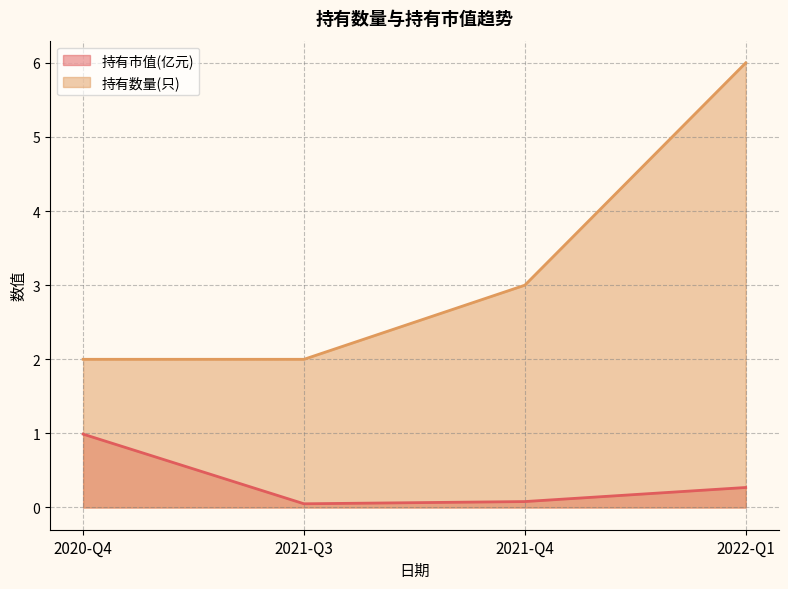

True or false: 持有市值(亿元) has a value of 0.5 at 2020-Q4.

False